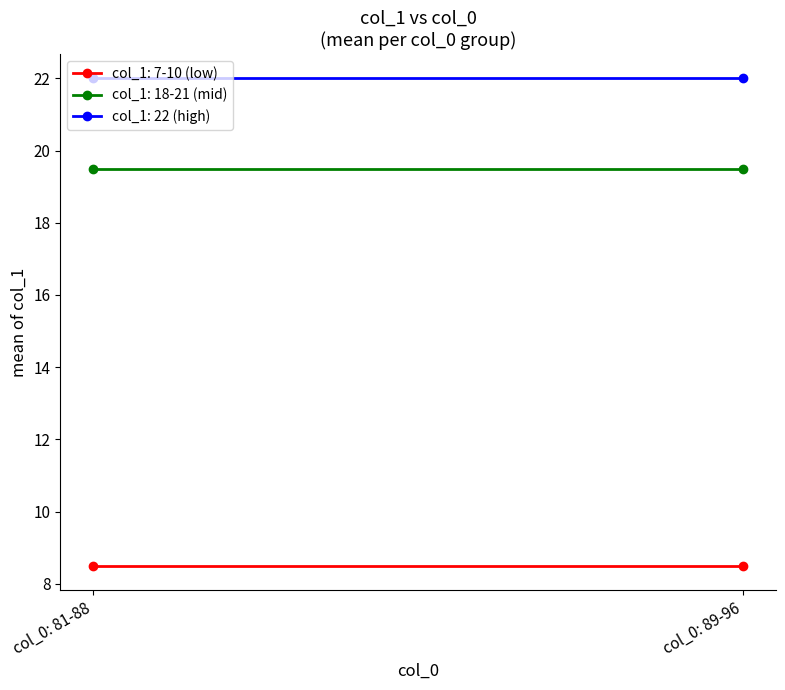

The value of col_0 group A (low) at 82 is 11. True or false?

False